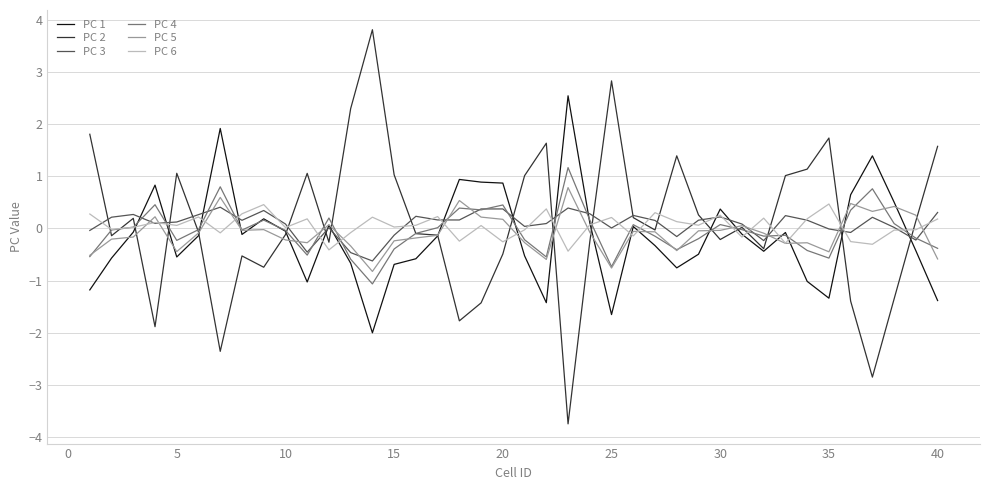

What is the smallest value displayed?

-3.7